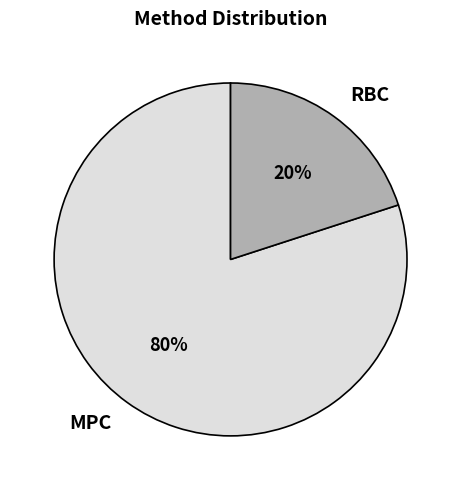

Is the sum of MPC and RBC greater than half?

Yes